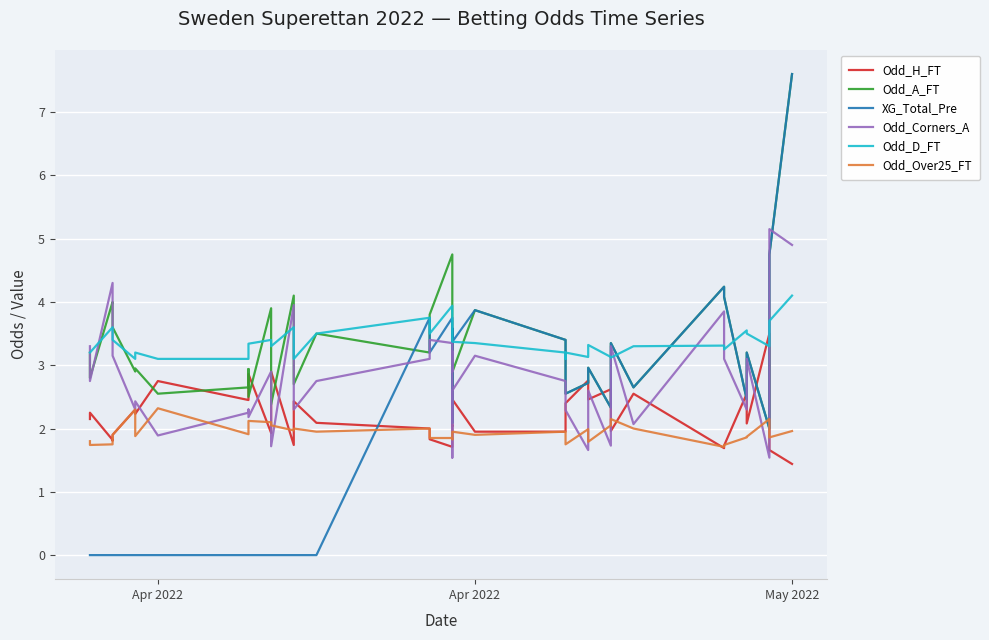

Which category has the lowest value across all series?

Apr 2022